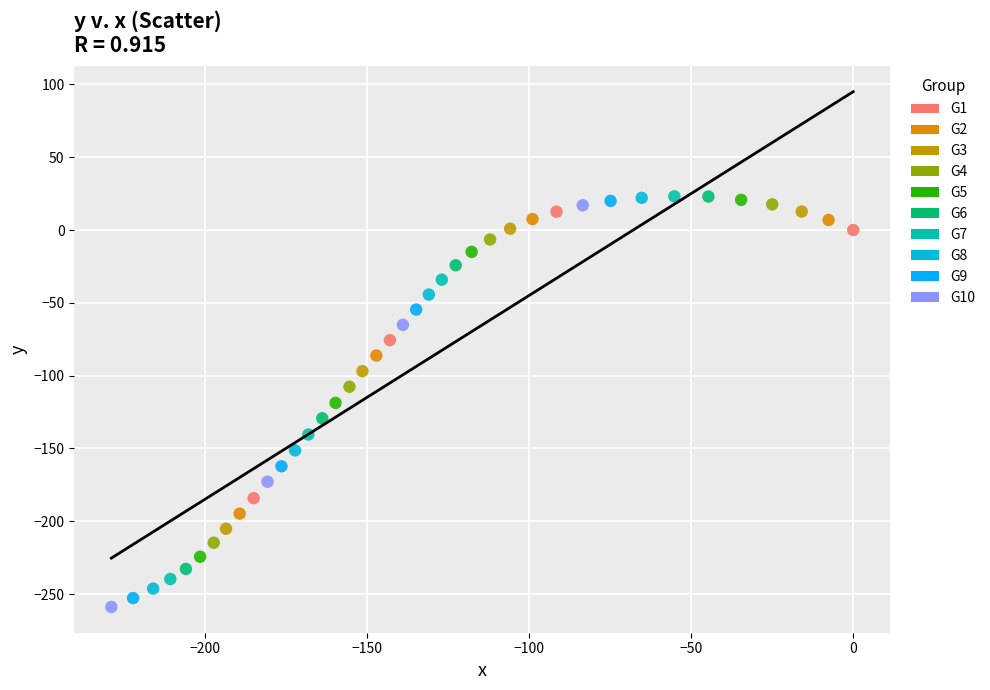

Which series has the widest spread of Y values?

G10